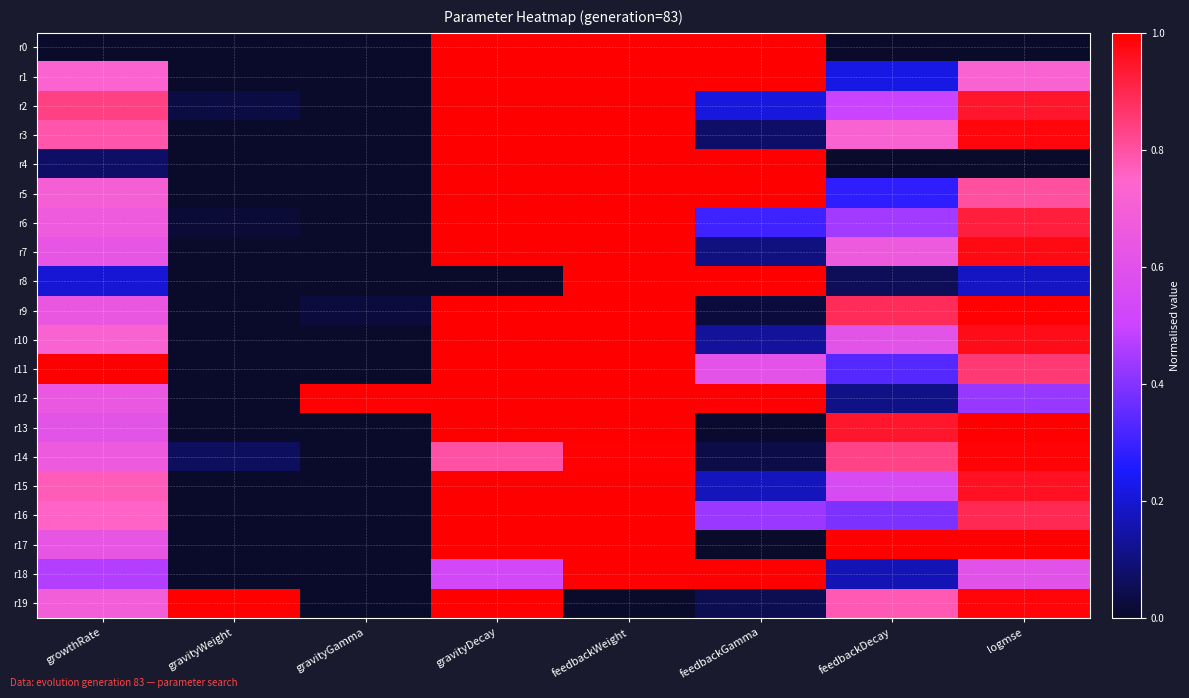

Reading left to right, extract all data points from this chart.

r0: growthRate=0.0	gravityWeight=0.0	gravityGamma=0.0	gravityDecay=1.0	feedbackWeight=1.0	feedbackGamma=1.0	feedbackDecay=0.0	logmse=0.0
r1: growthRate=0.7	gravityWeight=0.0	gravityGamma=0.0	gravityDecay=1.0	feedbackWeight=1.0	feedbackGamma=1.0	feedbackDecay=0.2	logmse=0.7
r2: growthRate=0.8	gravityWeight=0.0	gravityGamma=0.0	gravityDecay=1.0	feedbackWeight=1.0	feedbackGamma=0.2	feedbackDecay=0.5	logmse=0.9
r3: growthRate=0.8	gravityWeight=0.0	gravityGamma=0.0	gravityDecay=1.0	feedbackWeight=1.0	feedbackGamma=0.1	feedbackDecay=0.7	logmse=1.0
r4: growthRate=0.1	gravityWeight=0.0	gravityGamma=0.0	gravityDecay=1.0	feedbackWeight=1.0	feedbackGamma=1.0	feedbackDecay=0.0	logmse=0.0
r5: growthRate=0.7	gravityWeight=0.0	gravityGamma=0.0	gravityDecay=1.0	feedbackWeight=1.0	feedbackGamma=1.0	feedbackDecay=0.3	logmse=0.8
r6: growthRate=0.7	gravityWeight=0.0	gravityGamma=0.0	gravityDecay=1.0	feedbackWeight=1.0	feedbackGamma=0.3	feedbackDecay=0.4	logmse=0.9
r7: growthRate=0.6	gravityWeight=0.0	gravityGamma=0.0	gravityDecay=1.0	feedbackWeight=1.0	feedbackGamma=0.1	feedbackDecay=0.7	logmse=1.0
r8: growthRate=0.2	gravityWeight=0.0	gravityGamma=0.0	gravityDecay=0.0	feedbackWeight=1.0	feedbackGamma=1.0	feedbackDecay=0.1	logmse=0.2
r9: growthRate=0.6	gravityWeight=0.0	gravityGamma=0.0	gravityDecay=1.0	feedbackWeight=1.0	feedbackGamma=0.0	feedbackDecay=0.9	logmse=1.0
r10: growthRate=0.7	gravityWeight=0.0	gravityGamma=0.0	gravityDecay=1.0	feedbackWeight=1.0	feedbackGamma=0.1	feedbackDecay=0.6	logmse=1.0
r11: growthRate=1.0	gravityWeight=0.0	gravityGamma=0.0	gravityDecay=1.0	feedbackWeight=1.0	feedbackGamma=0.6	feedbackDecay=0.3	logmse=0.9
r12: growthRate=0.6	gravityWeight=0.0	gravityGamma=1.0	gravityDecay=1.0	feedbackWeight=1.0	feedbackGamma=1.0	feedbackDecay=0.1	logmse=0.4
r13: growthRate=0.6	gravityWeight=0.0	gravityGamma=0.0	gravityDecay=1.0	feedbackWeight=1.0	feedbackGamma=0.0	feedbackDecay=0.9	logmse=1.0
r14: growthRate=0.7	gravityWeight=0.1	gravityGamma=0.0	gravityDecay=0.8	feedbackWeight=1.0	feedbackGamma=0.0	feedbackDecay=0.8	logmse=1.0
r15: growthRate=0.8	gravityWeight=0.0	gravityGamma=0.0	gravityDecay=1.0	feedbackWeight=1.0	feedbackGamma=0.2	feedbackDecay=0.6	logmse=1.0
r16: growthRate=0.8	gravityWeight=0.0	gravityGamma=0.0	gravityDecay=1.0	feedbackWeight=1.0	feedbackGamma=0.4	feedbackDecay=0.4	logmse=0.9
r17: growthRate=0.6	gravityWeight=0.0	gravityGamma=0.0	gravityDecay=1.0	feedbackWeight=1.0	feedbackGamma=0.0	feedbackDecay=1.0	logmse=1.0
r18: growthRate=0.5	gravityWeight=0.0	gravityGamma=0.0	gravityDecay=0.5	feedbackWeight=1.0	feedbackGamma=1.0	feedbackDecay=0.2	logmse=0.6
r19: growthRate=0.7	gravityWeight=1.0	gravityGamma=0.0	gravityDecay=1.0	feedbackWeight=0.0	feedbackGamma=0.0	feedbackDecay=0.8	logmse=1.0